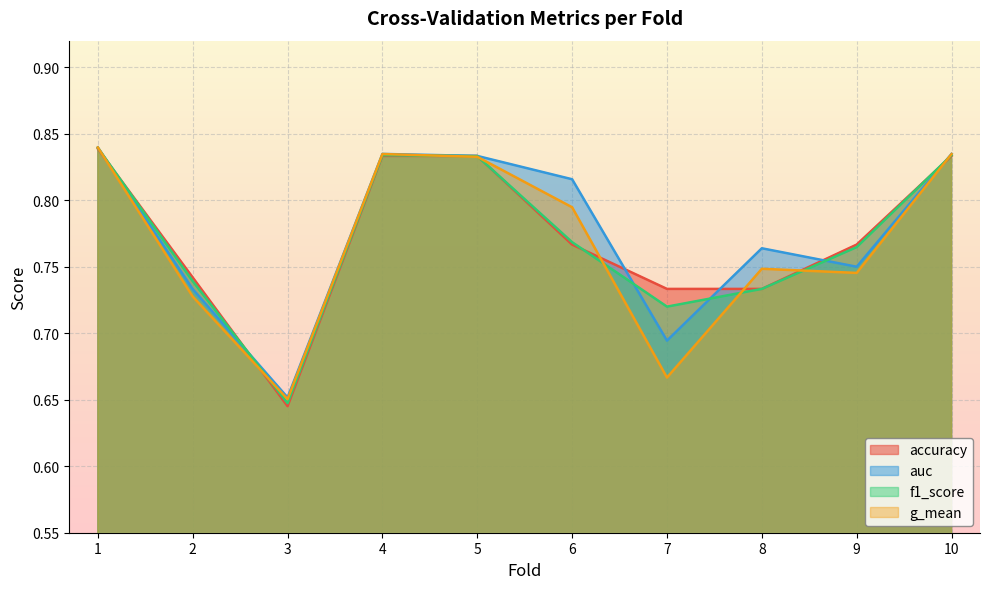

Rank the series by their average value, from highest to lowest.

auc, accuracy, f1_score, g_mean